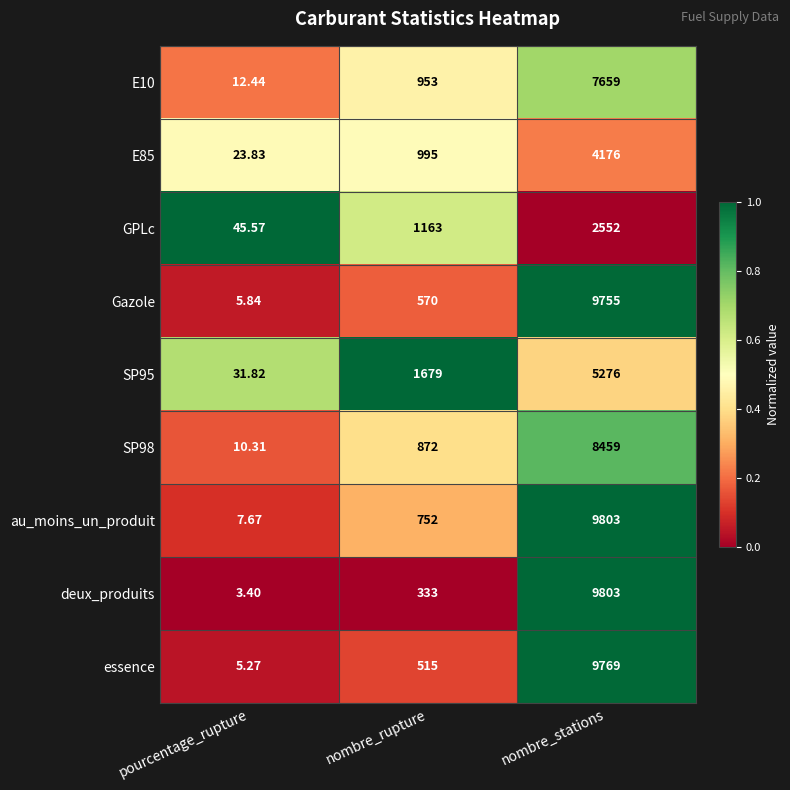

Which series has the widest spread of values?

deux_produits